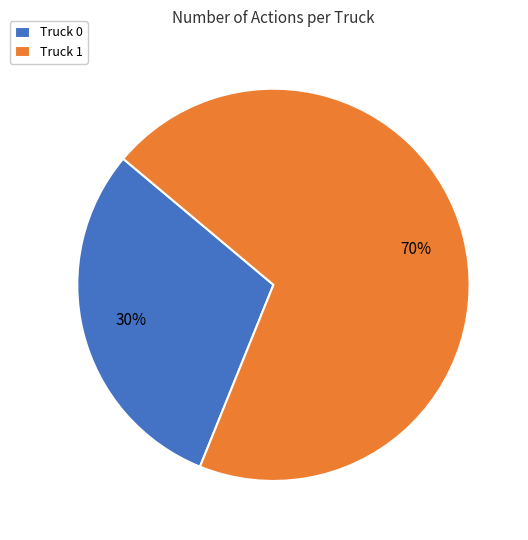

To the nearest percent, what percentage of the pie is Truck 0?

30%